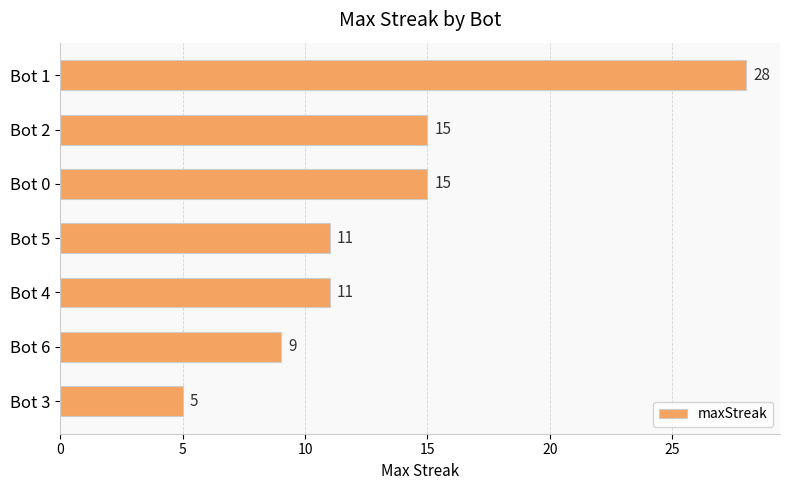

Is it true that the value at Bot 3 is 5?

True